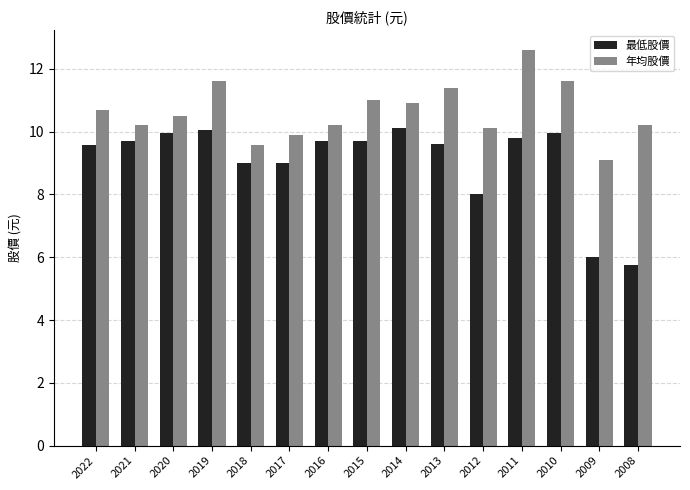

What is the sum of the 最低股價 values at 2019 and 2008?

15.8